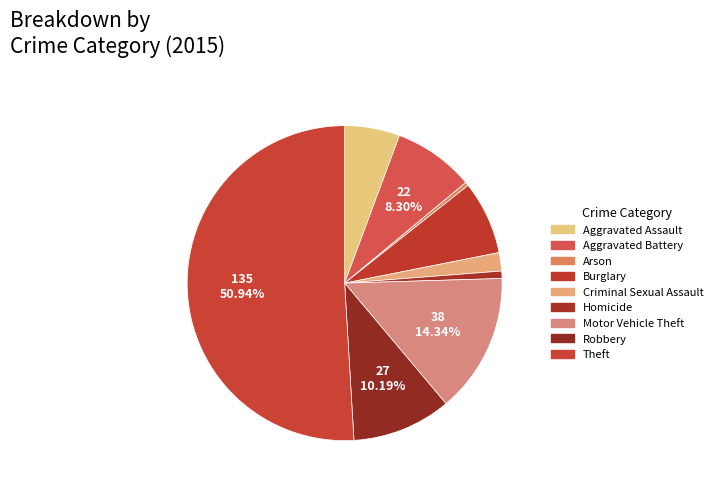

Is there a majority slice in this chart?

Yes